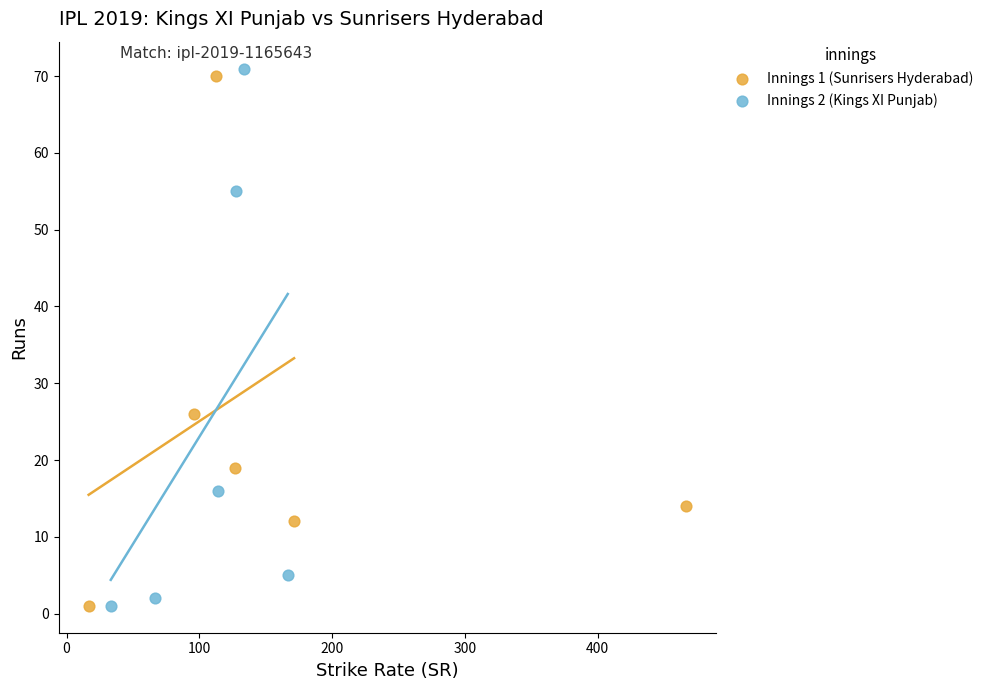

What are all the series names shown in the legend?

Innings 1 (Sunrisers Hyderabad), Innings 2 (Kings XI Punjab)